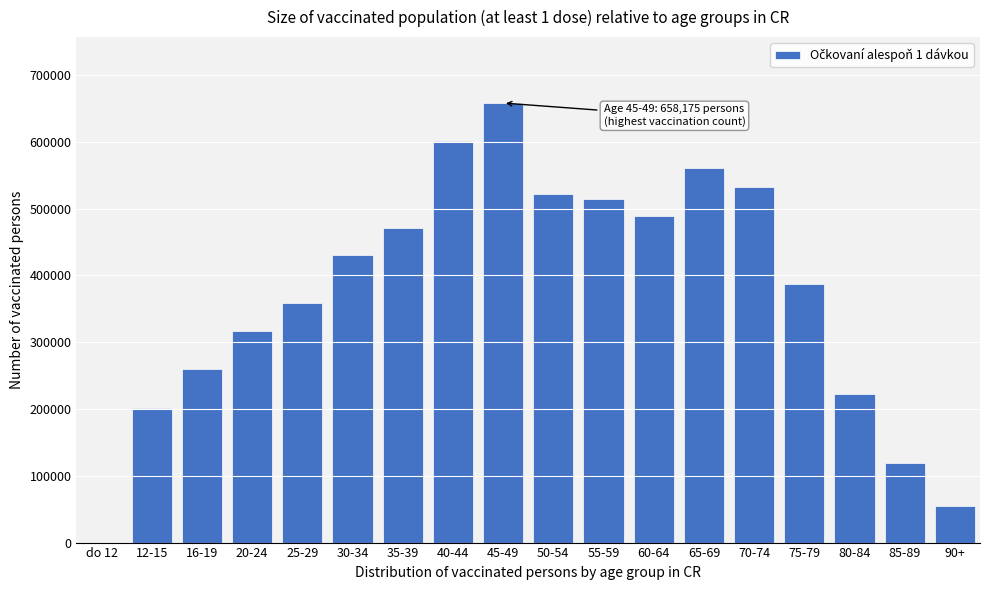

Reading left to right, transcribe all the data shown in this chart.

do 12=1	12-15=201402	16-19=259563	20-24=317204	25-29=359223	30-34=430874	35-39=471140	40-44=601979	45-49=658175	50-54=522339	55-59=514707	60-64=489319	65-69=560834	70-74=532509	75-79=386719	80-84=222139	85-89=119791	90+=54375